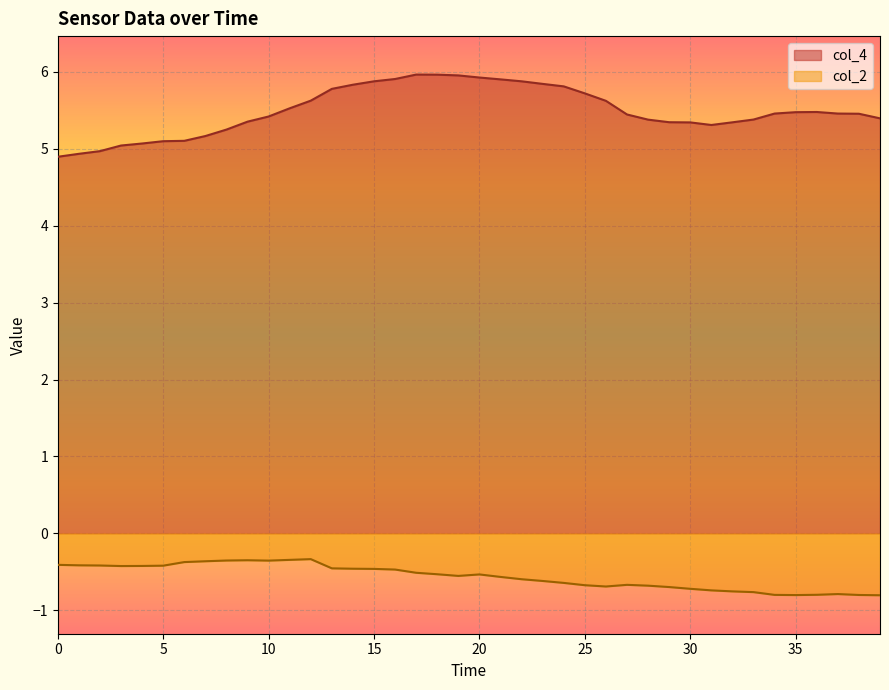

What is the spread (max minus min) of values at 29?

6.0